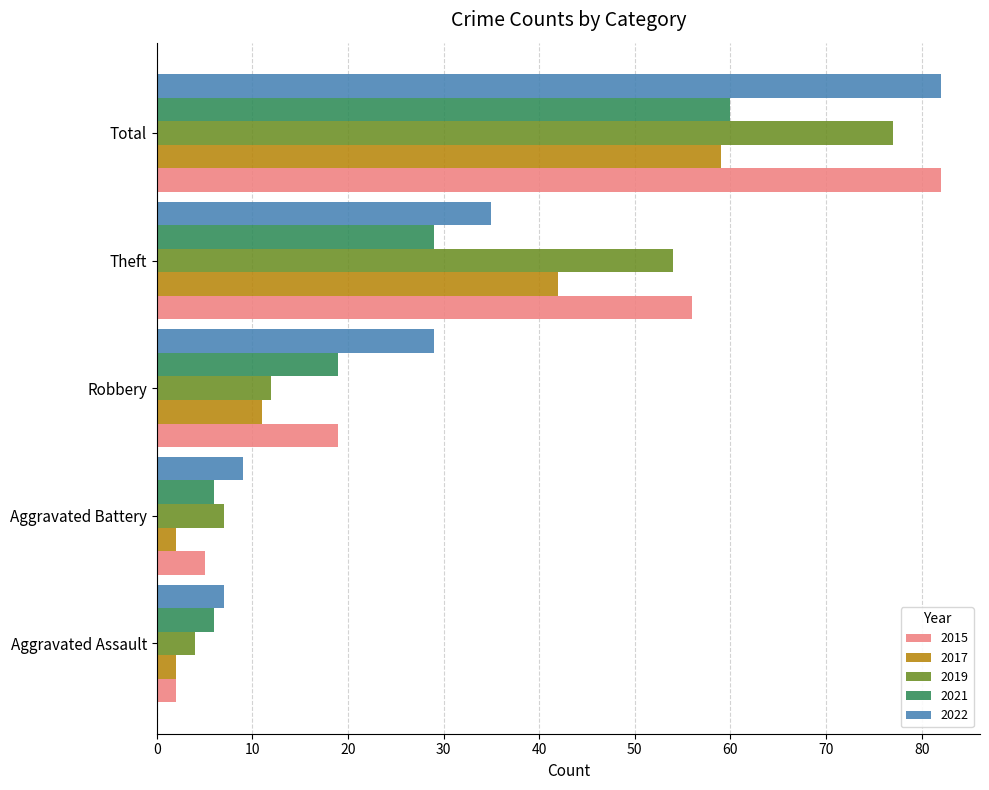

Count the number of categories in the chart.

5